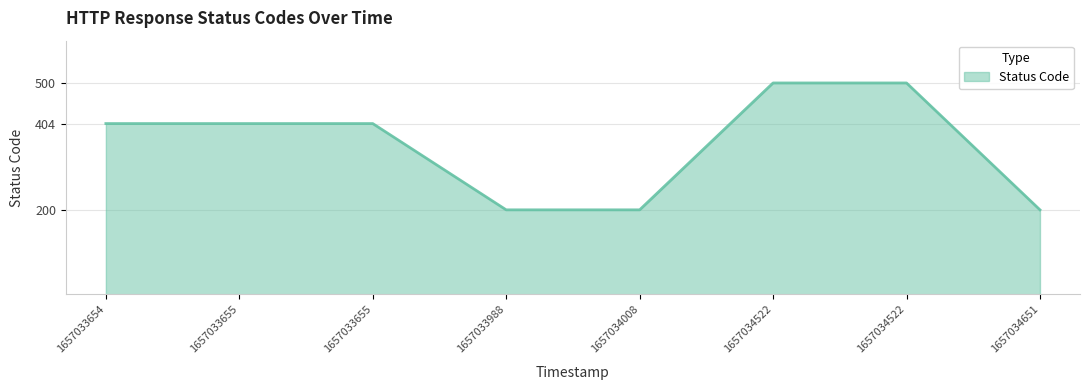

How many lines are shown in the chart?

1